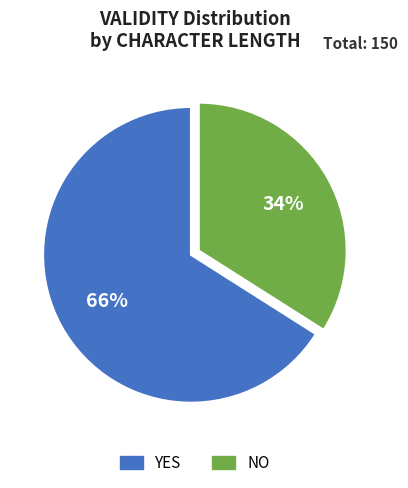

How many slices are in this pie chart?

2